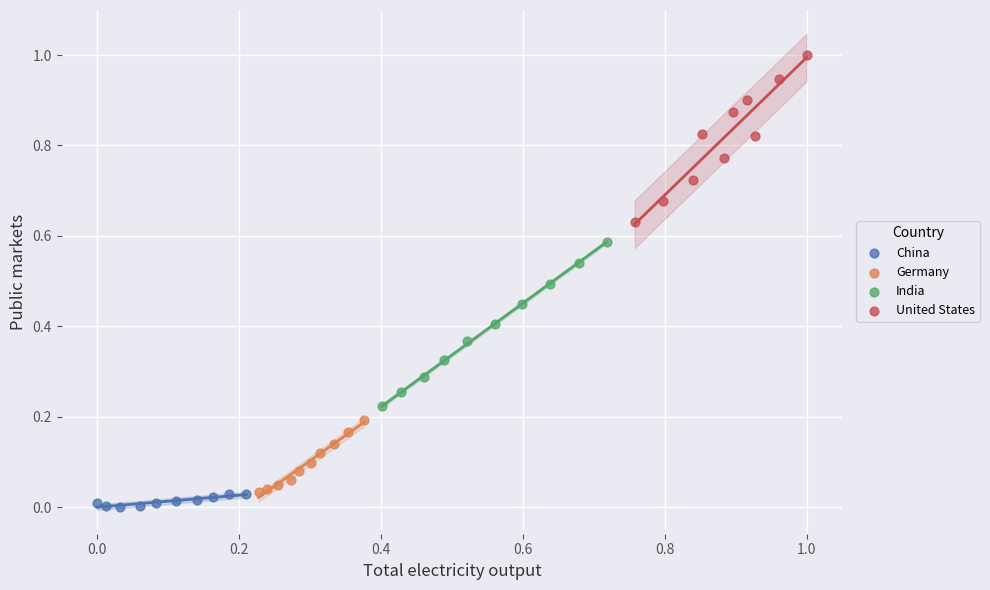

Which series reaches the minimum Y coordinate?

China